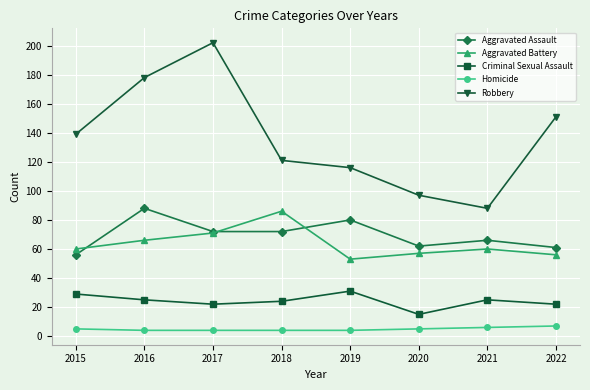

True or false: Criminal Sexual Assault and Homicide intersect in this chart.

False